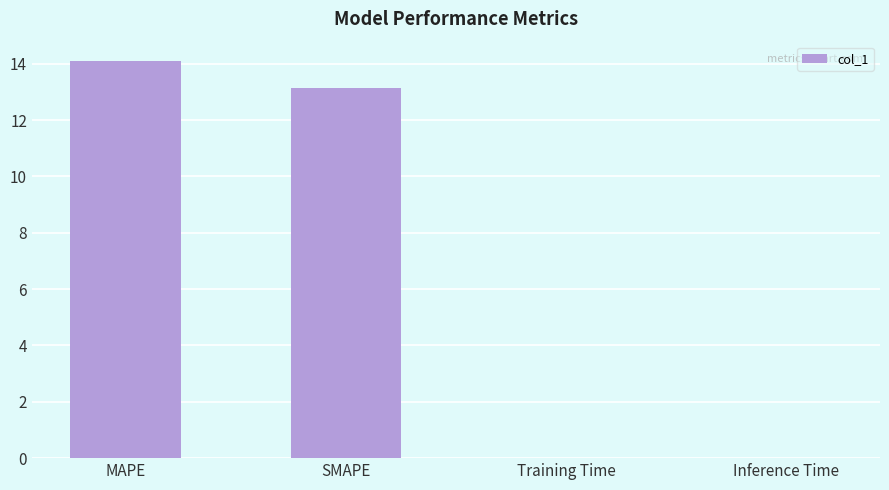

What is the change in value from MAPE to Training Time?

-14.1